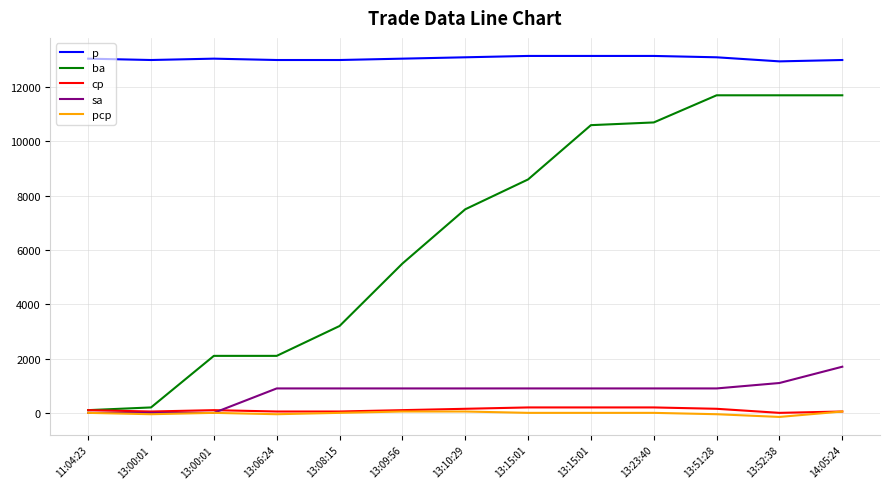

What are all the series names shown in the legend?

p, ba, cp, sa, pcp